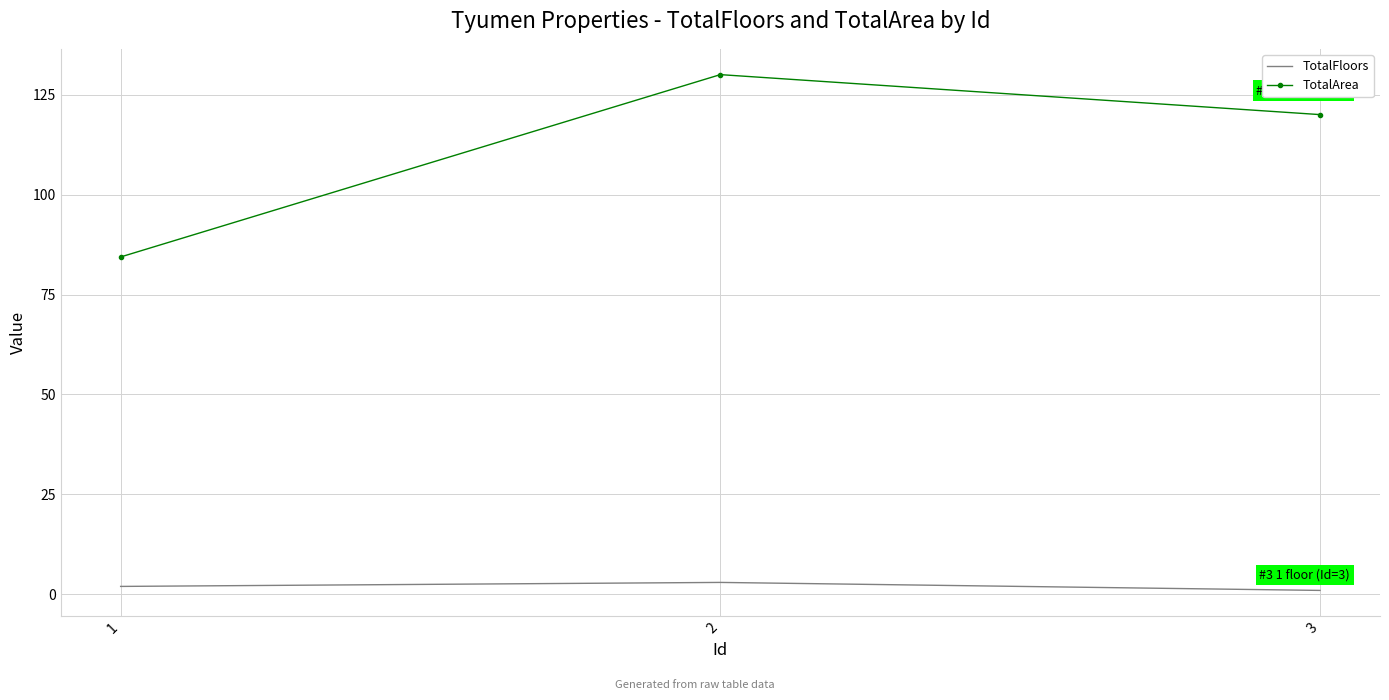

Where does the TotalArea series first go above 120?

2